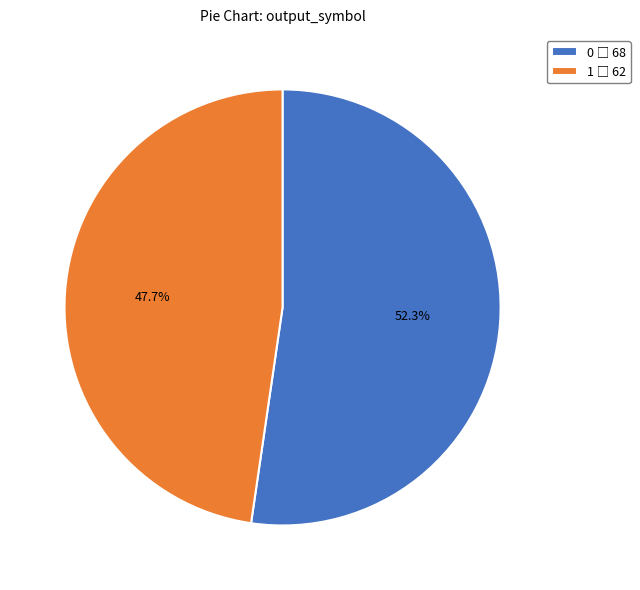

Is there any slice that represents more than half of the pie?

Yes